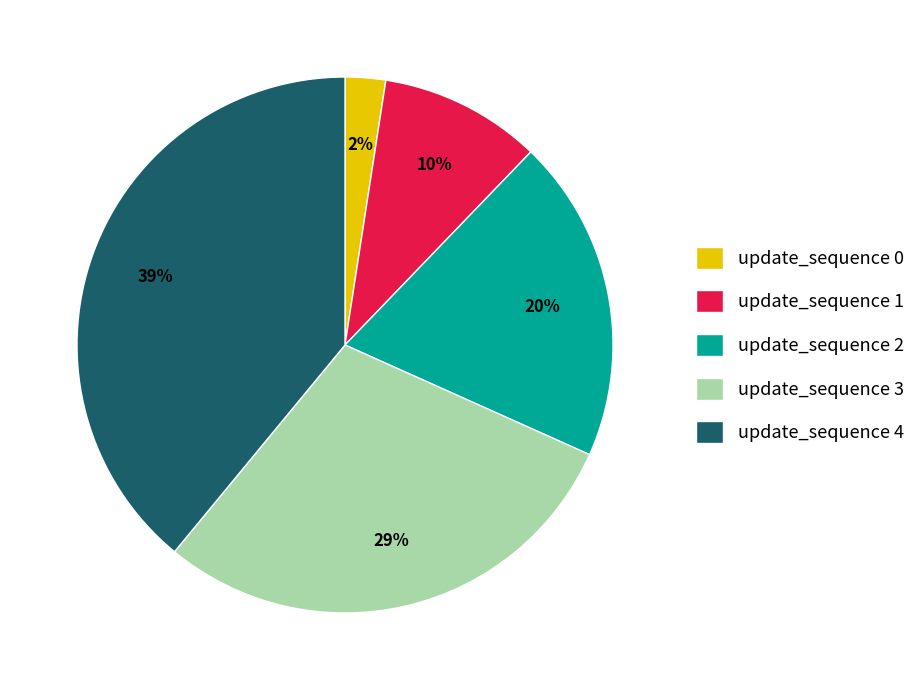

Between update_sequence 3 and update_sequence 0, which is larger?

update_sequence 3